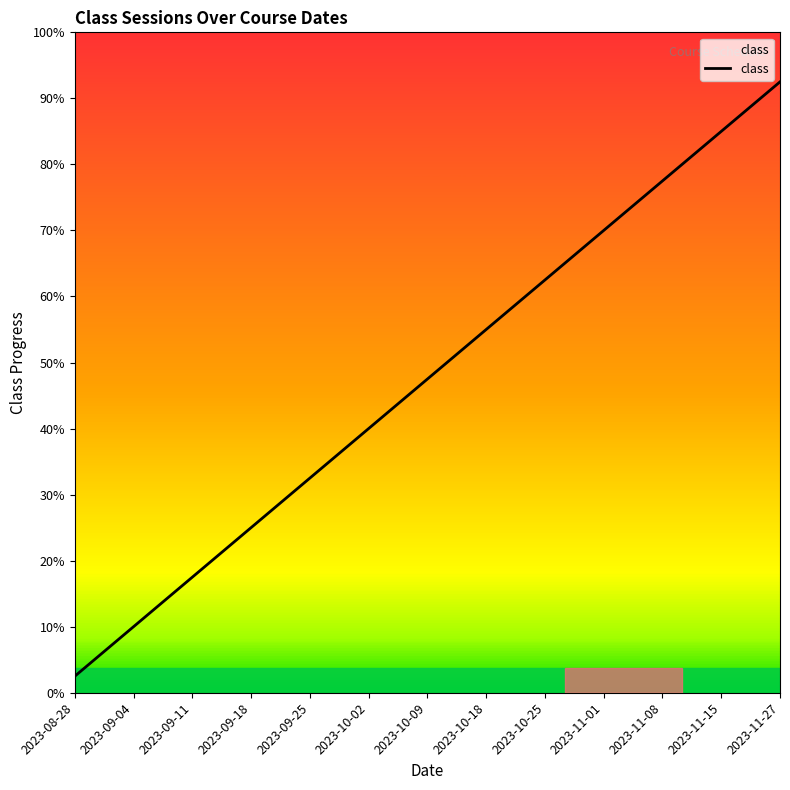

What is the label of the 7th point from the left?

2023-09-11